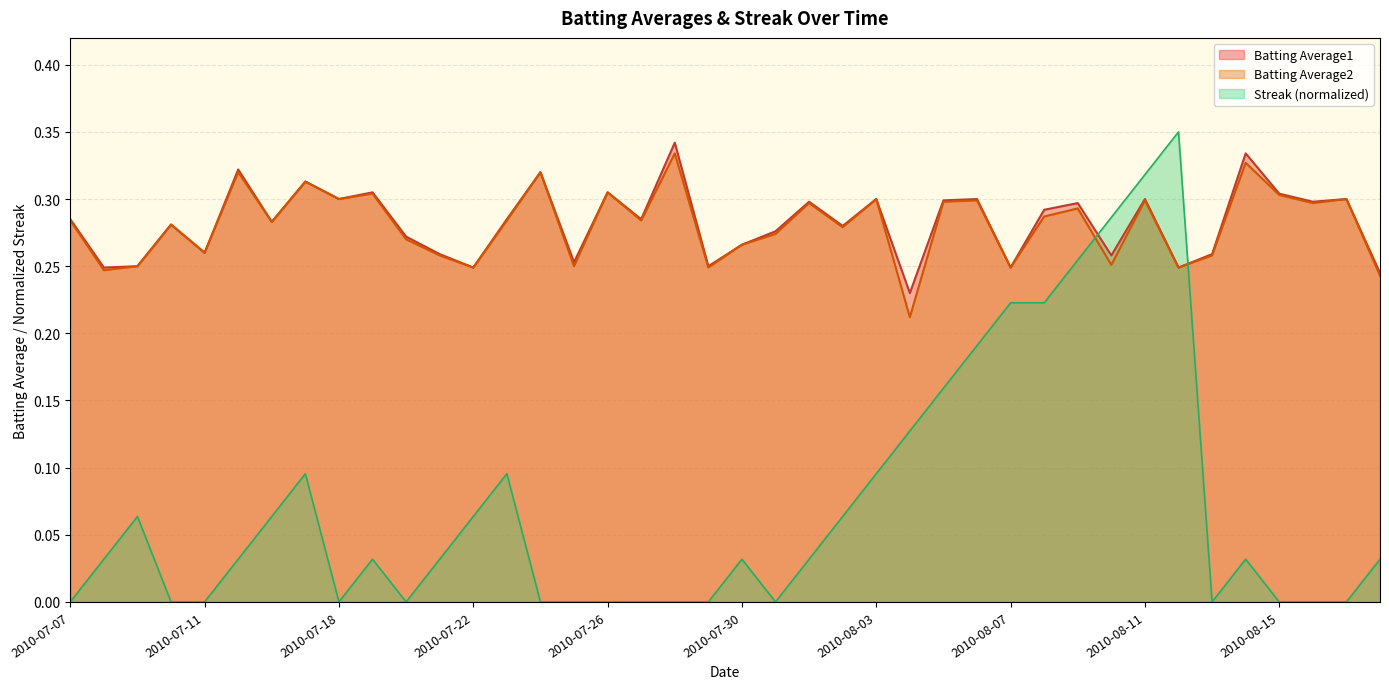

Reading left to right, transcribe all the data shown in this chart.

Batting Average1: 0.3	0.2	0.2	0.3	0.3	0.3	0.3	0.3	0.3	0.3	0.3	0.3	0.2	0.3	0.3	0.3	0.3	0.3	0.3	0.2	0.3	0.3	0.3	0.3	0.3	0.2	0.3	0.3	0.2	0.3	0.3	0.3	0.3	0.2	0.3	0.3	0.3	0.3	0.3	0.2
Batting Average2: 0.3	0.2	0.2	0.3	0.3	0.3	0.3	0.3	0.3	0.3	0.3	0.3	0.2	0.3	0.3	0.2	0.3	0.3	0.3	0.2	0.3	0.3	0.3	0.3	0.3	0.2	0.3	0.3	0.2	0.3	0.3	0.3	0.3	0.2	0.3	0.3	0.3	0.3	0.3	0.2
Streak: 0.0	0.0	0.1	0.0	0.0	0.0	0.1	0.1	0.0	0.0	0.0	0.0	0.1	0.1	0.0	0.0	0.0	0.0	0.0	0.0	0.0	0.0	0.0	0.1	0.1	0.1	0.2	0.2	0.2	0.2	0.3	0.3	0.3	0.3	0.0	0.0	0.0	0.0	0.0	0.0